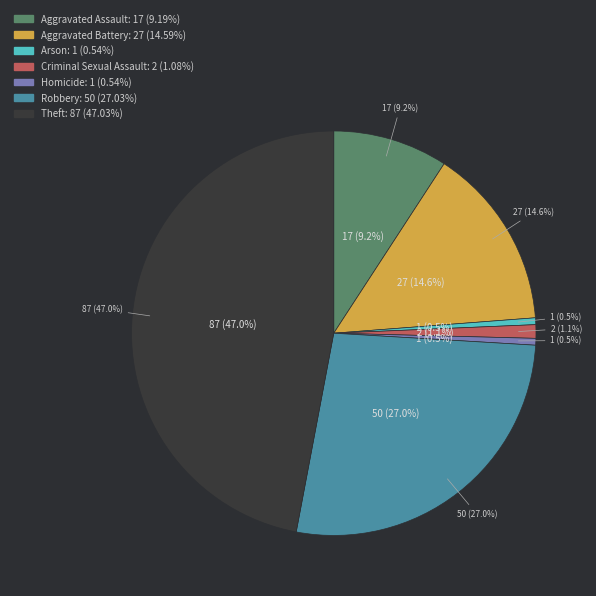

How many slices are in this pie chart?

7